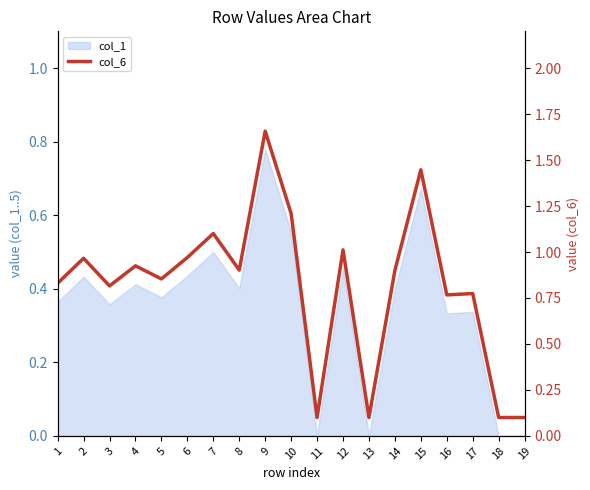

Which label corresponds to the smallest value in the chart?

11